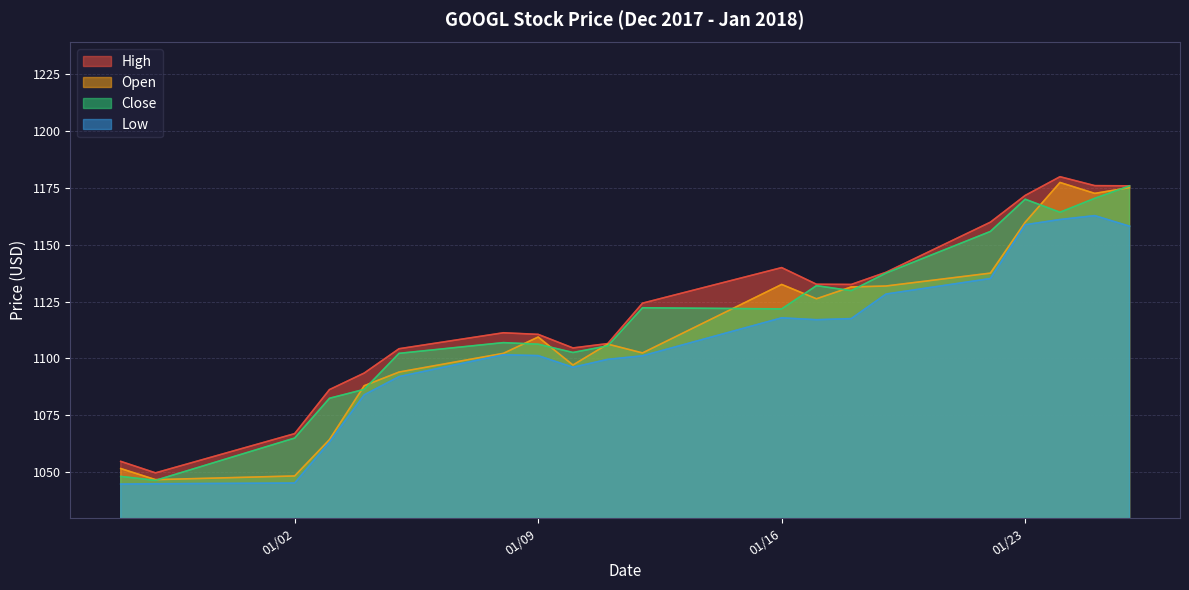

The Low series shows 1135.1 at 2018-01-22. True or false?

True